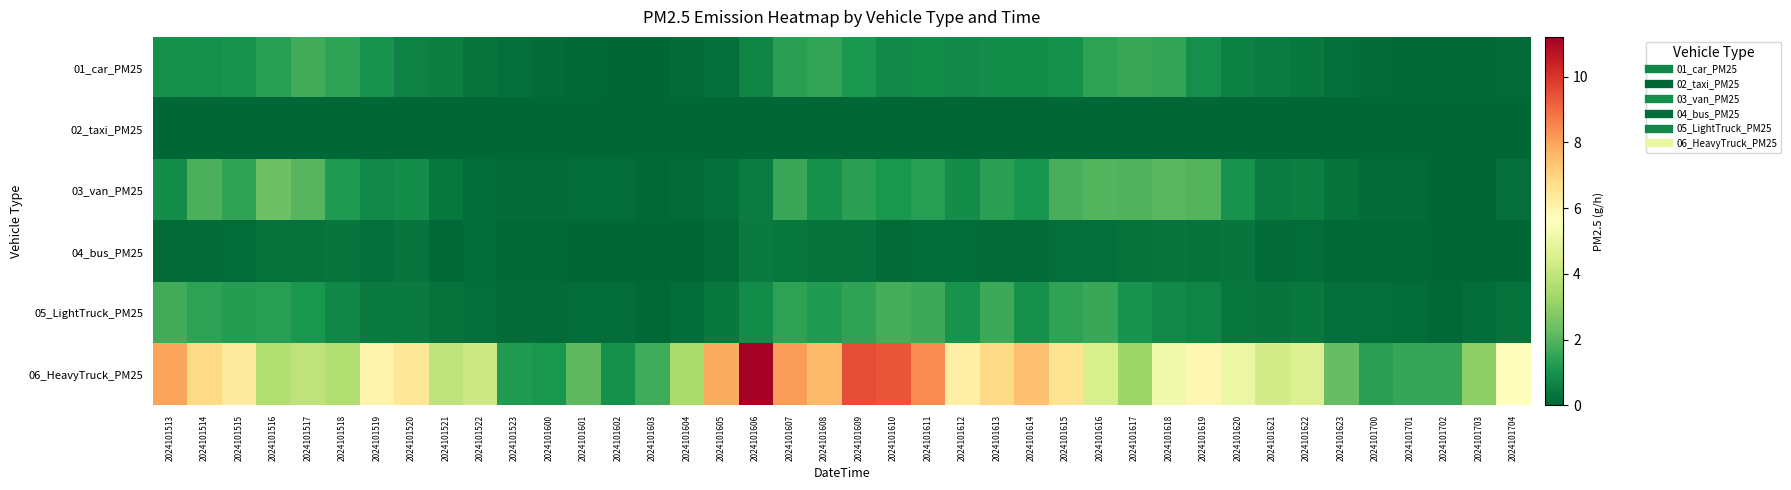

What is the difference between the highest and lowest values at 2024101602?

1.0